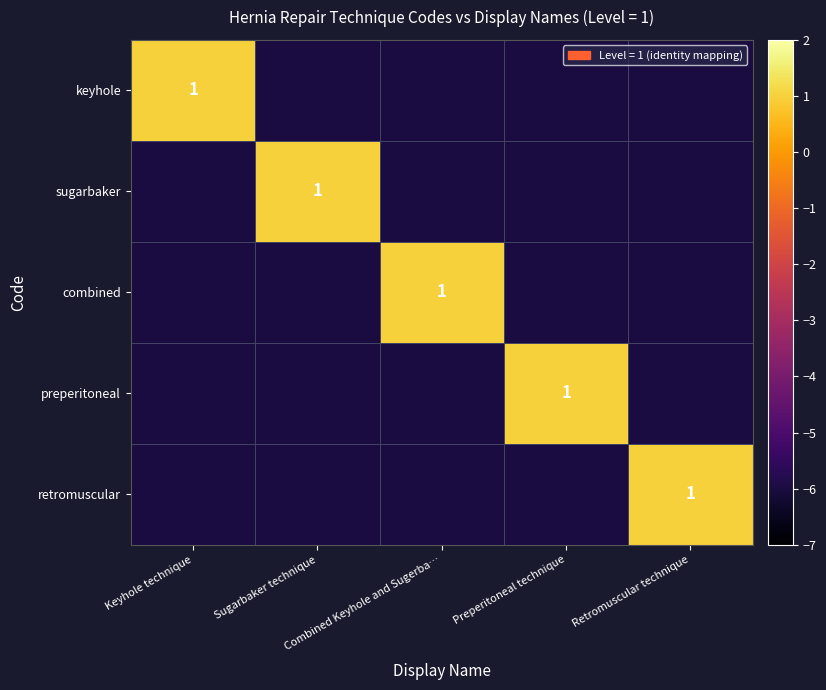

At which category is the sum across all series the highest?

Keyhole technique